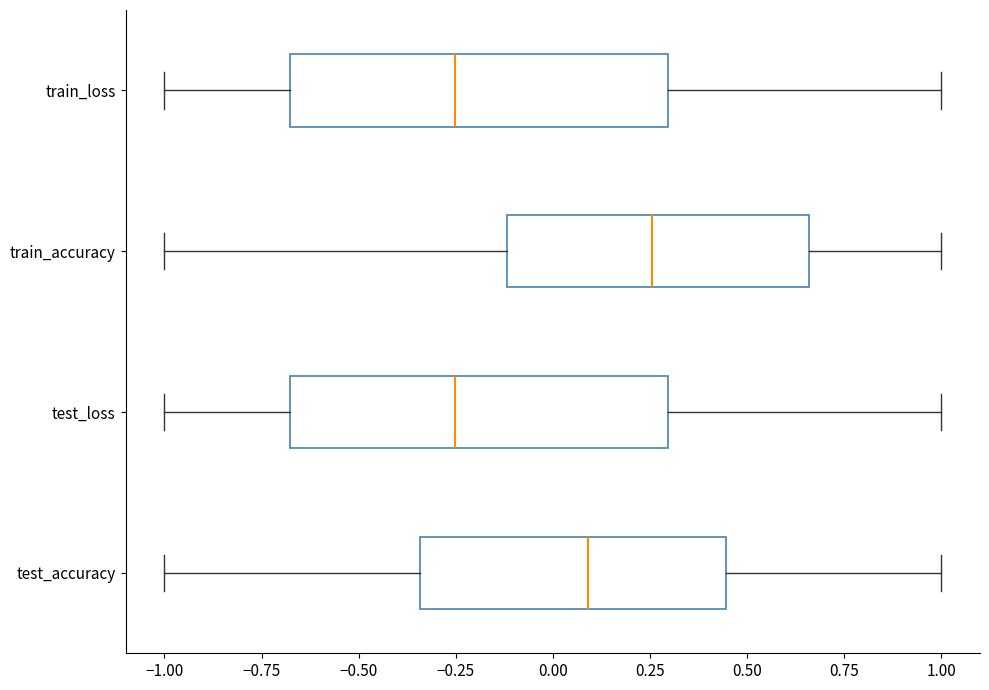

Where is the right edge of the box for train_accuracy on the x-axis? The values are not printed on the chart, so give them approximately, as read against the axis.

0.65